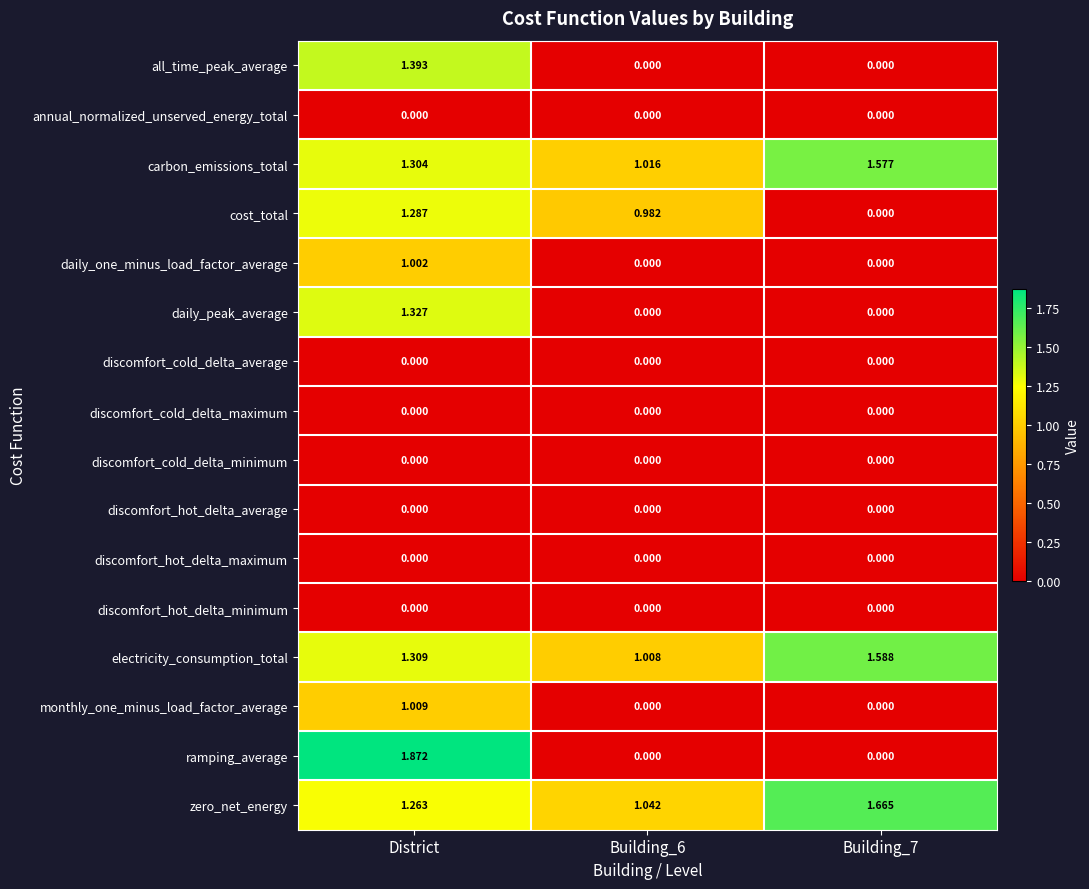

Which series has the largest total across all categories?

zero_net_energy